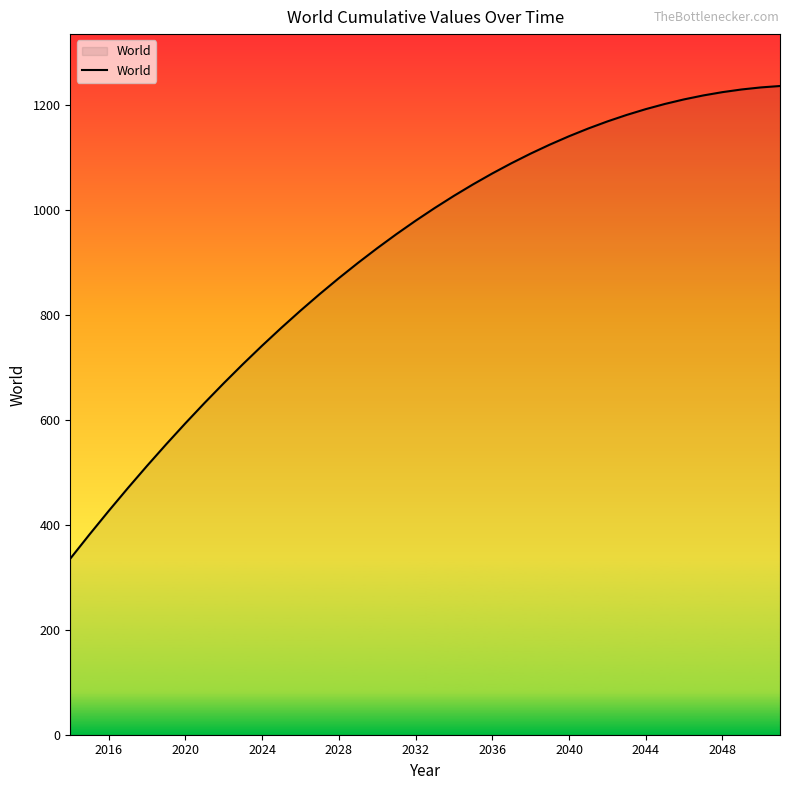

Count the number of data series in this chart.

1